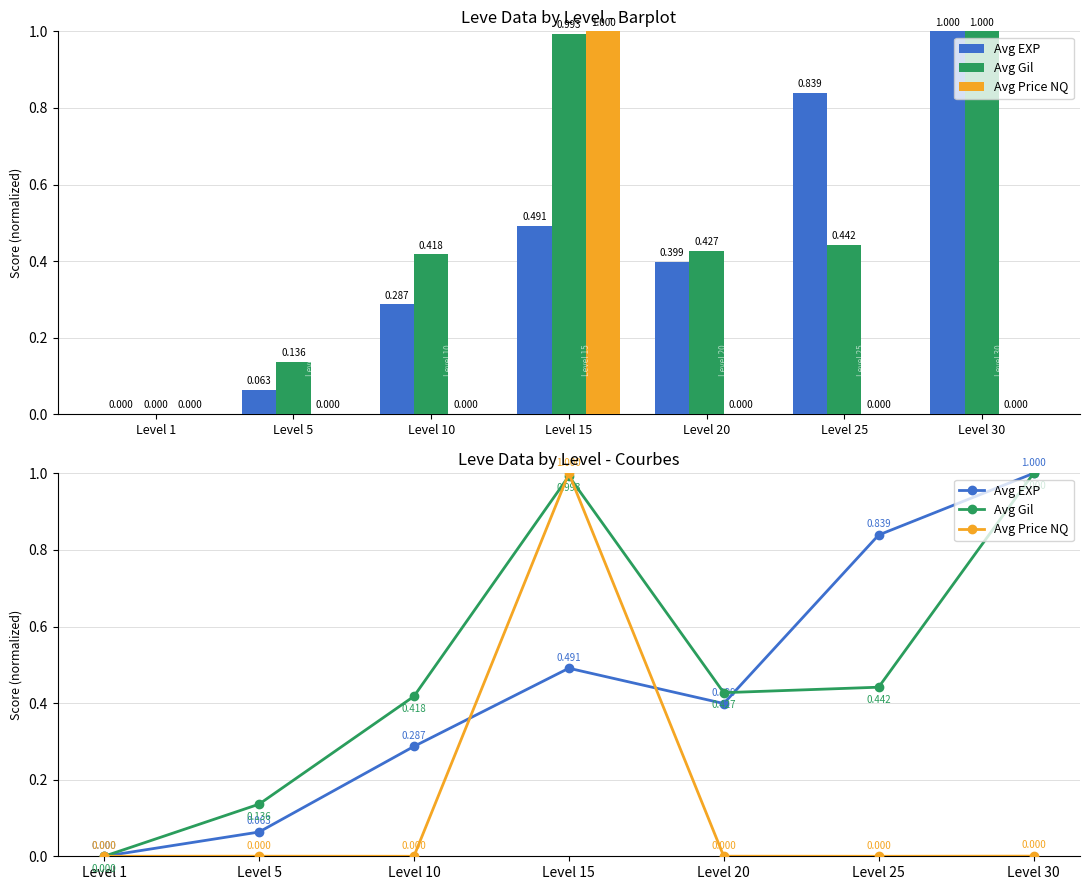

Which series has the largest total across all categories?

Avg Gil